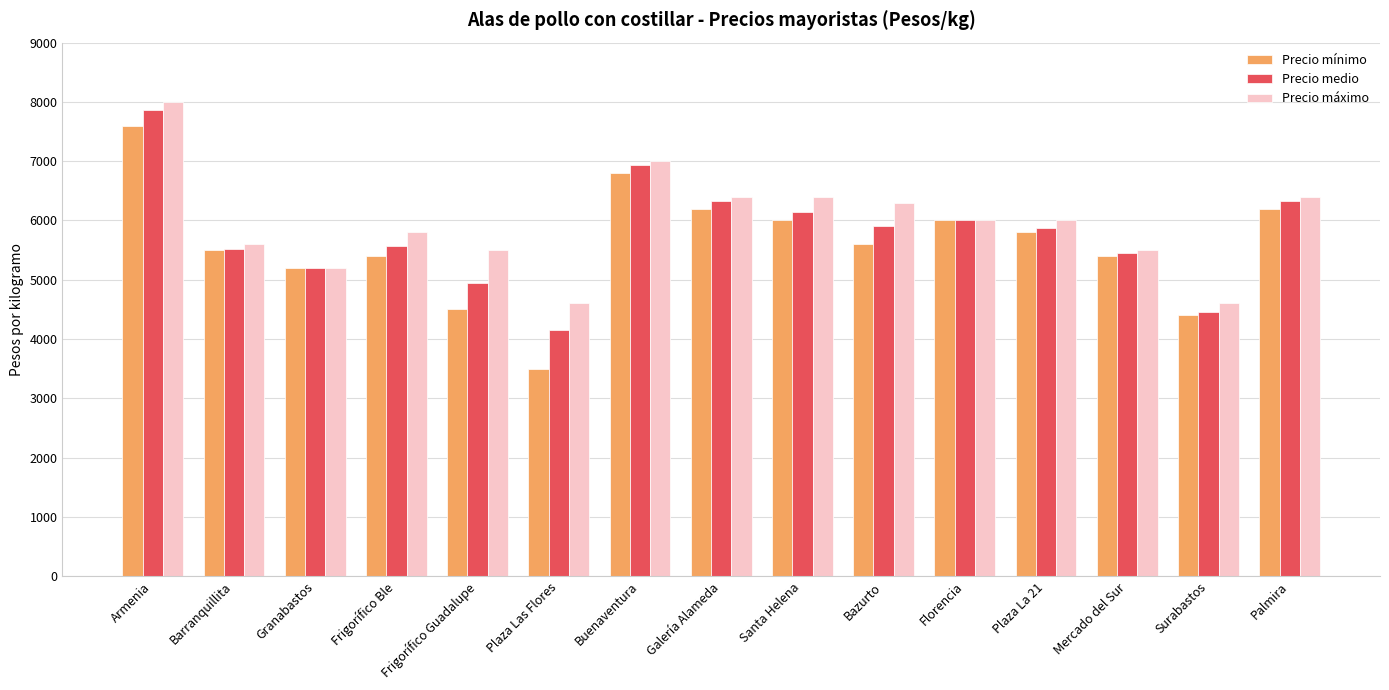

What value does the Precio medio series have at Mercado del Sur?

5450